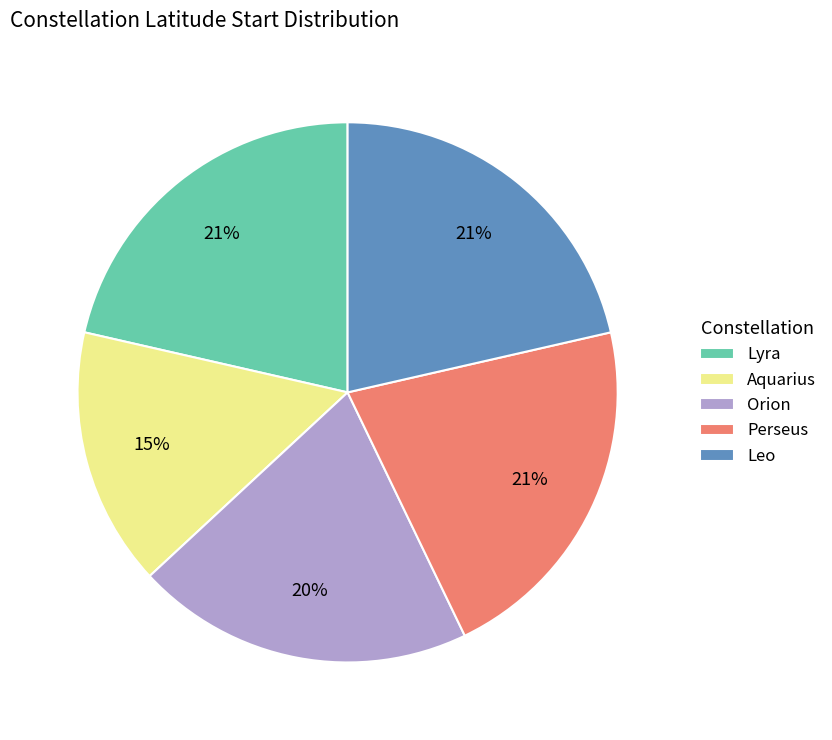

To the nearest percent, what is the difference between the Leo and Orion slice percentages?

1%